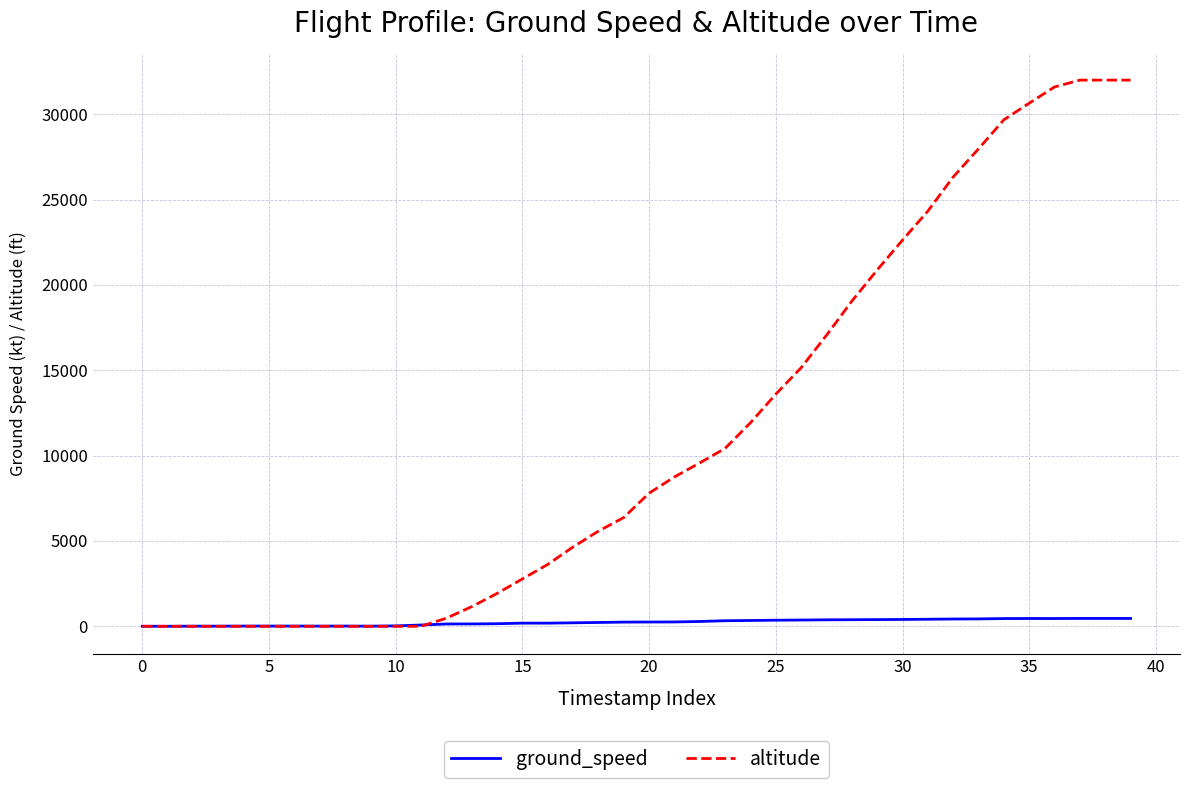

Which series has the largest range (max minus min)?

altitude